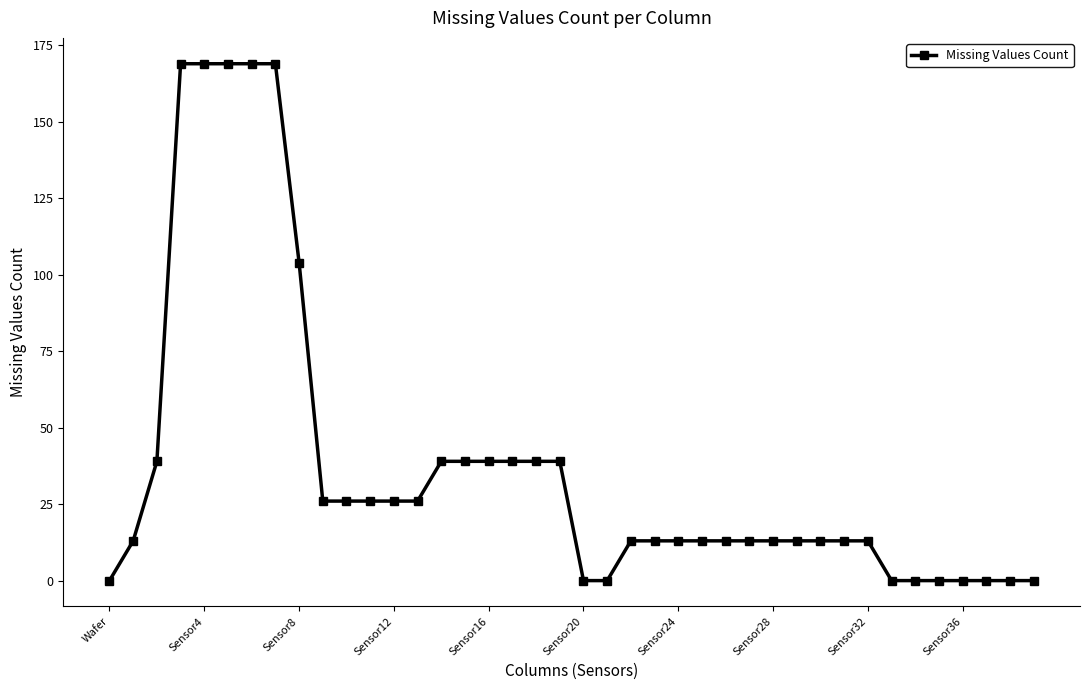

What is the sum of all values?

1508